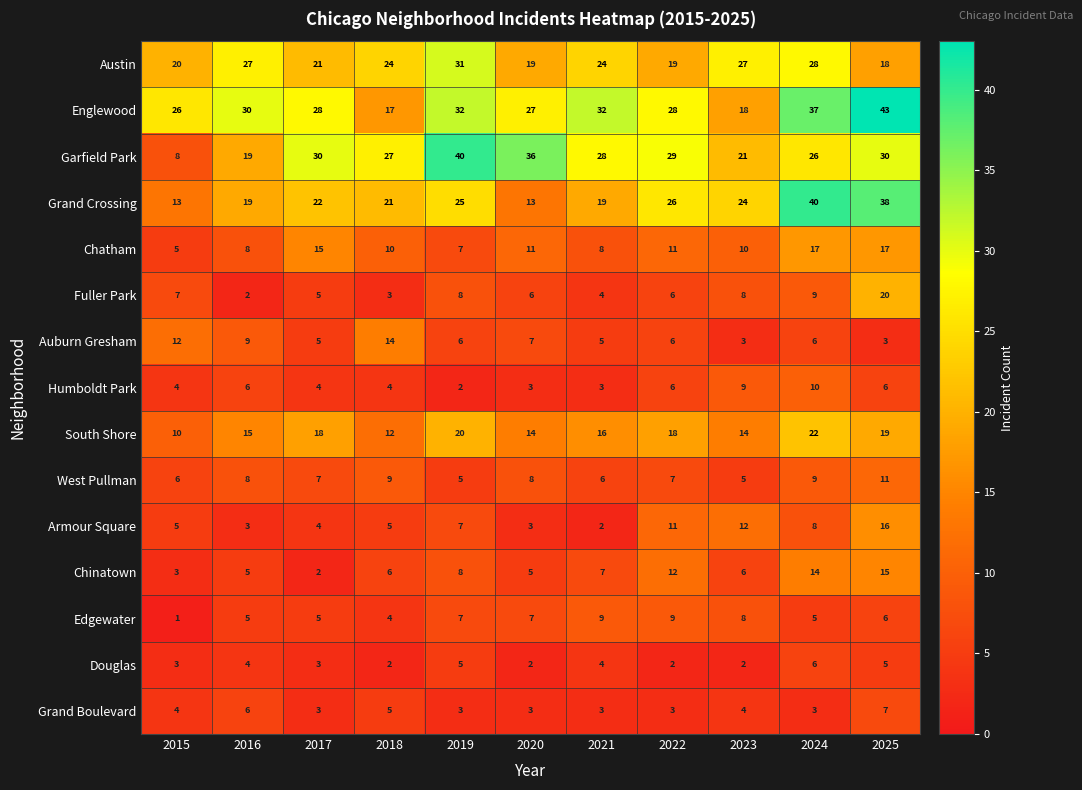

What is the approximate value of Auburn Gresham at 2023?

3